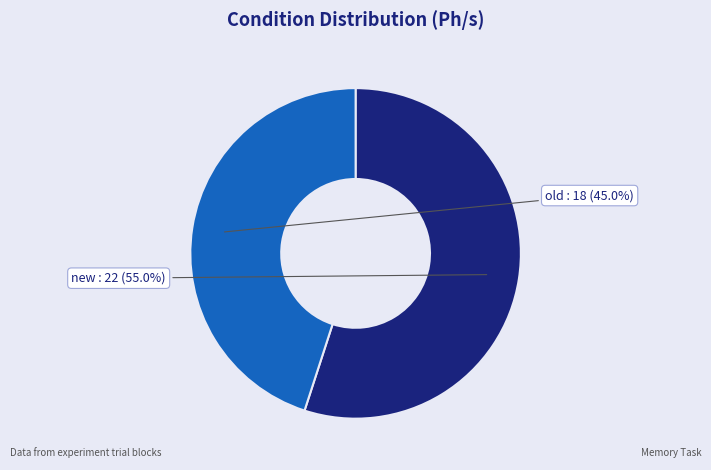

Is there a majority slice in this chart?

Yes